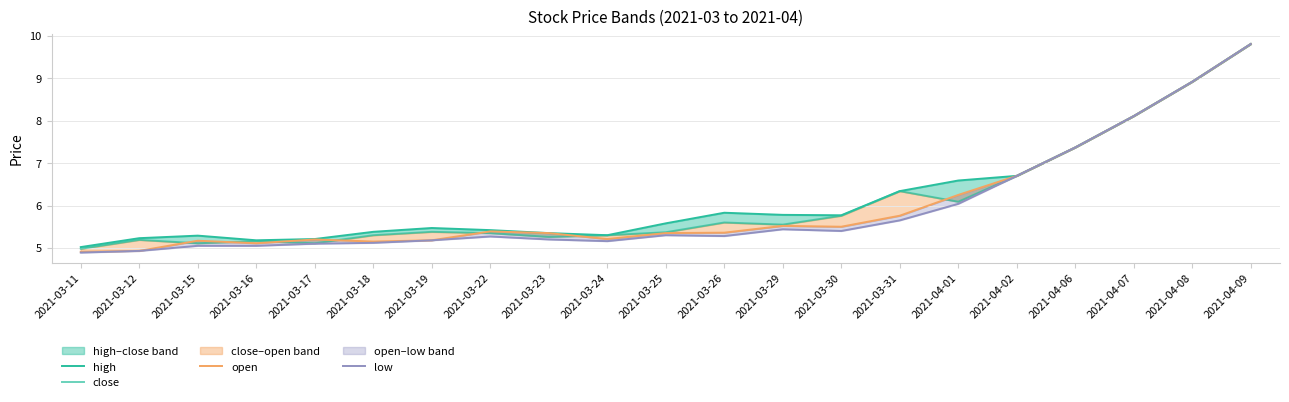

The value of open at 2021-03-26 is 5.4. True or false?

True